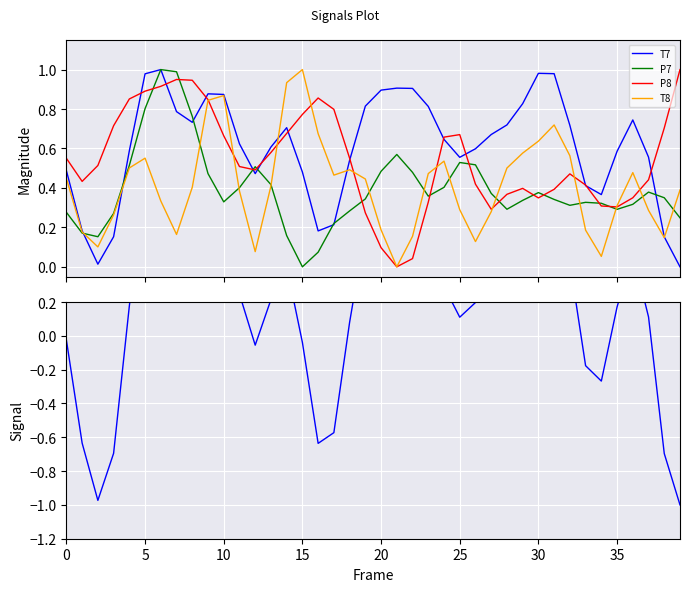

The T8 series shows 0.1 at 20. True or false?

False